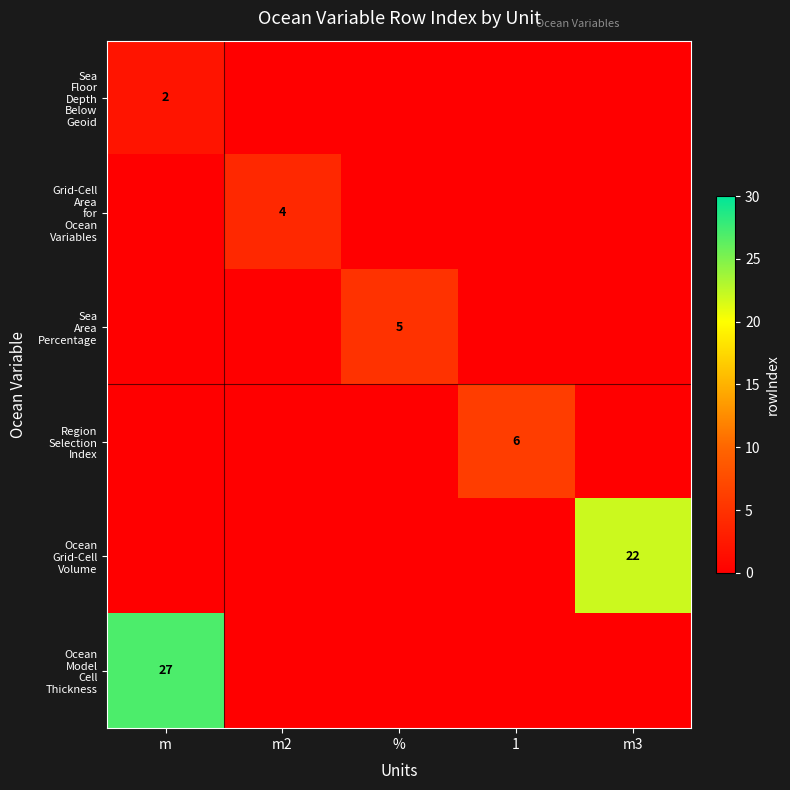

How many positive values does the Grid-Cell Area for Ocean Variables series have?

1